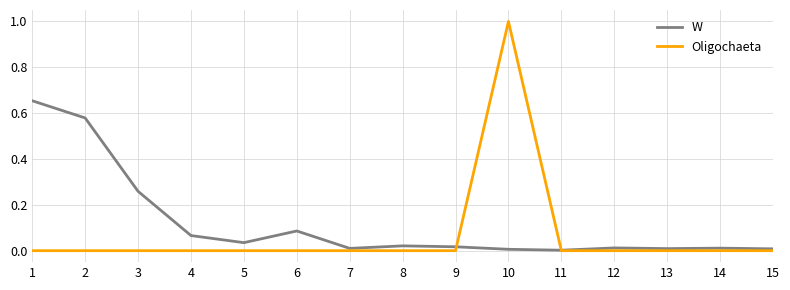

Which series has the widest spread of values?

Oligochaeta